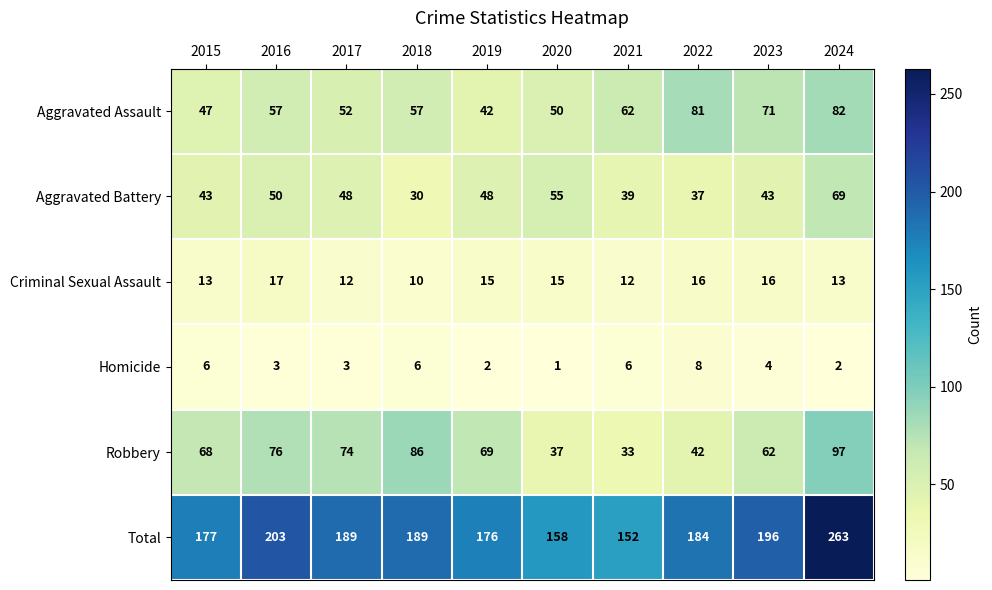

What is the total value across all series at 2023?

392